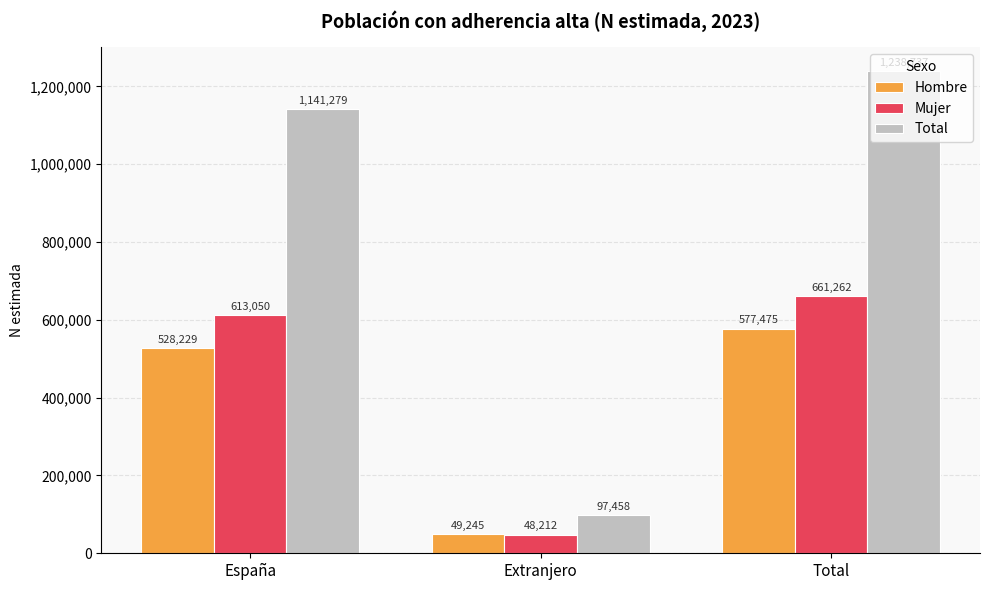

What is the label of the 1st bar from the right?

Total